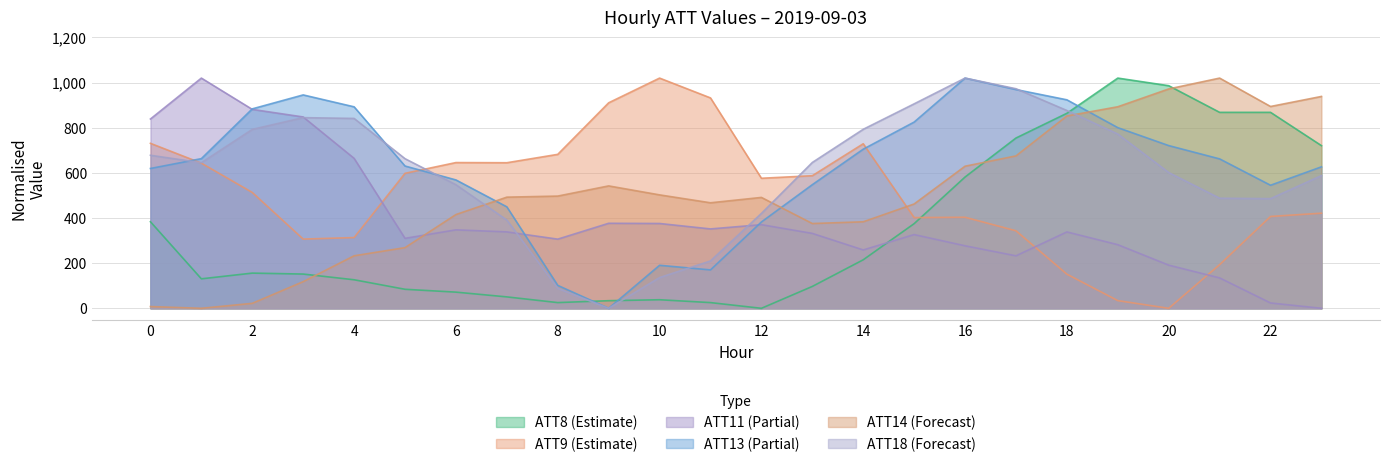

At which category does the chart reach its minimum across all series?

12